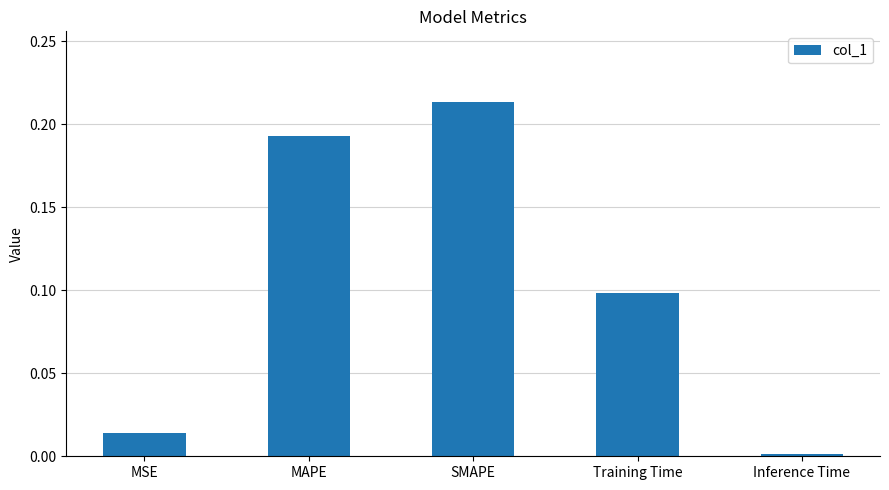

List the labels in order of value, smallest first.

Inference Time, MSE, Training Time, MAPE, SMAPE